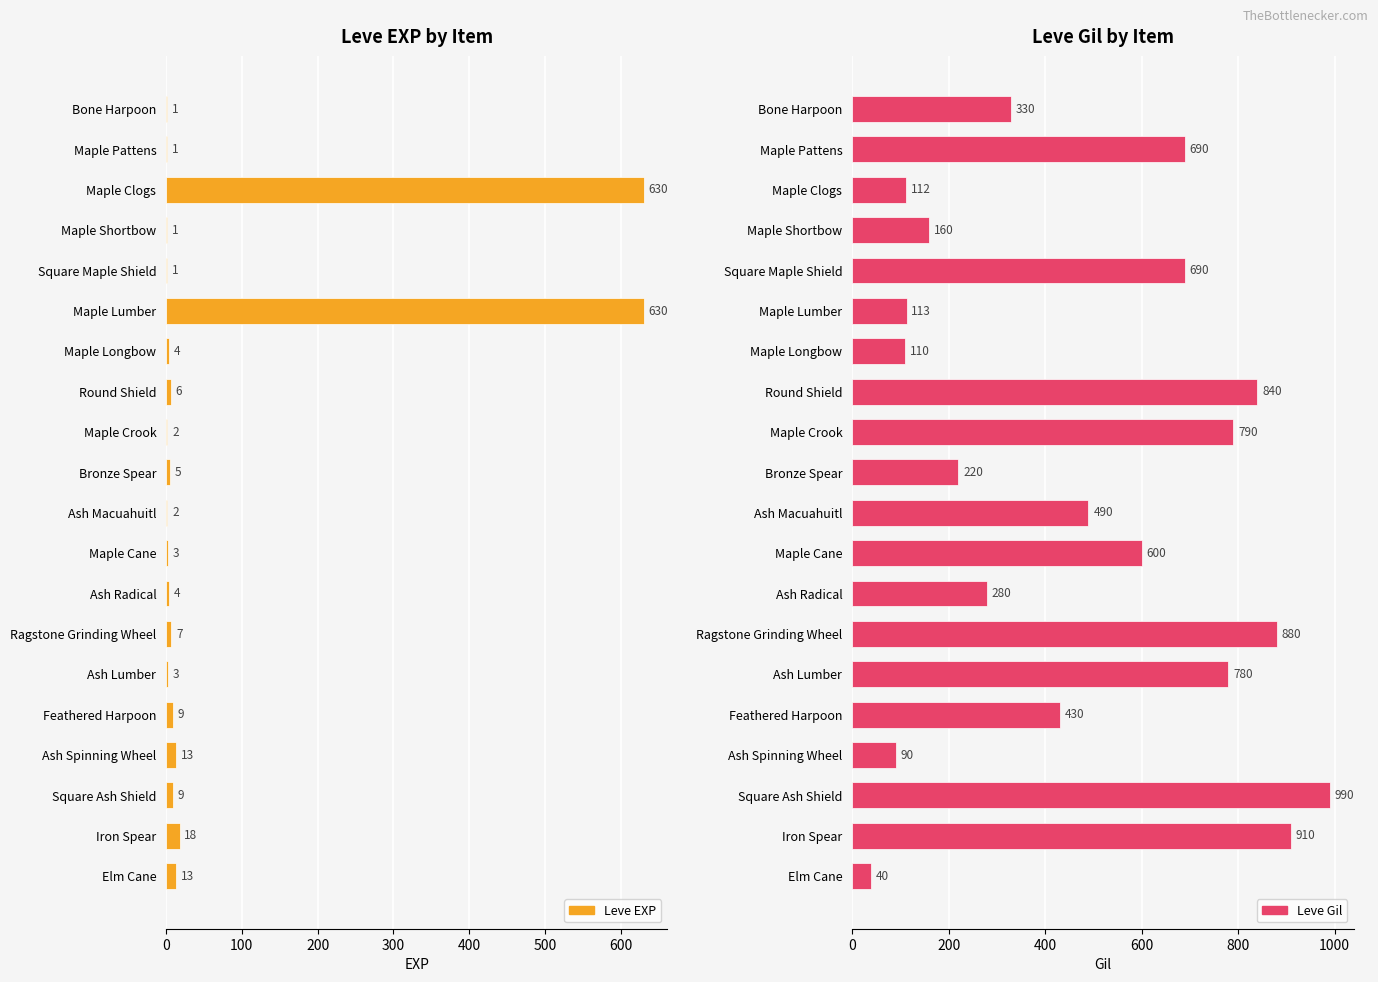

How many values in the Leve Gil series exceed 490?

9